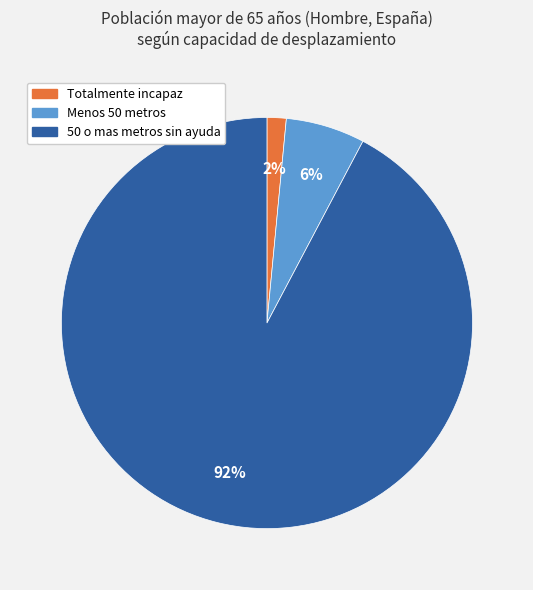

What is the smallest slice in the pie chart?

Totalmente incapaz